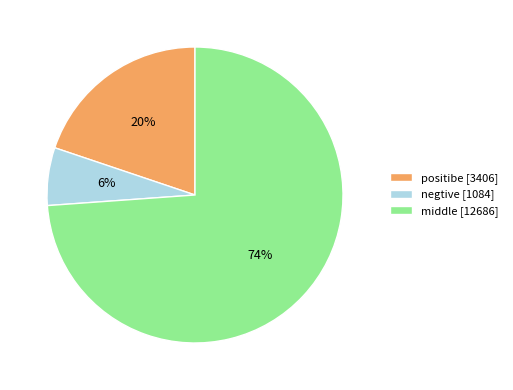

True or false: middle accounts for 80% of the total.

False